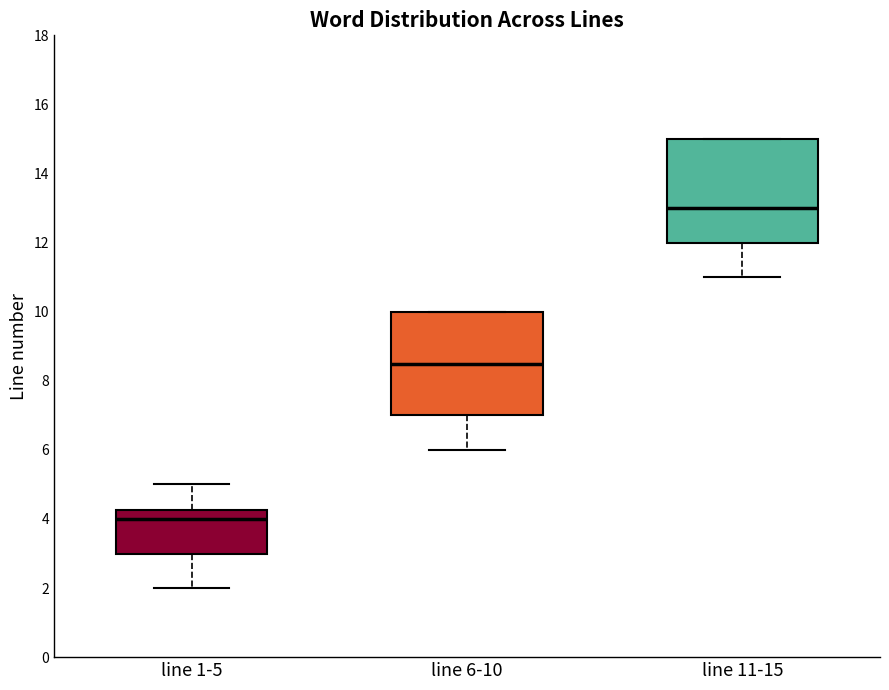

Reading left to right, transcribe this box plot: for each box, give where its median line is, the range the box spans, and where its two whiskers end, as read against the y-axis. The values are not printed on the chart, so give them approximately, as read against the axis.

line 1-5: median 4.0, box 3.0 to 4.2, whiskers 2.0 to 5.0
line 6-10: median 8.6, box 7.0 to 10.0, whiskers 6.0 to 10.0
line 11-15: median 13.0, box 12.0 to 15.0, whiskers 11.0 to 15.0